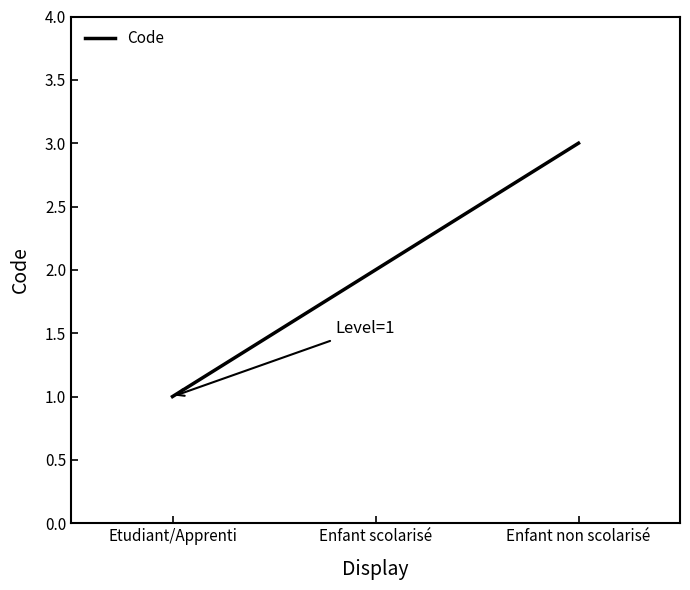

Rank the categories by value from highest to lowest.

Enfant non scolarisé, Enfant scolarisé, Etudiant/Apprenti